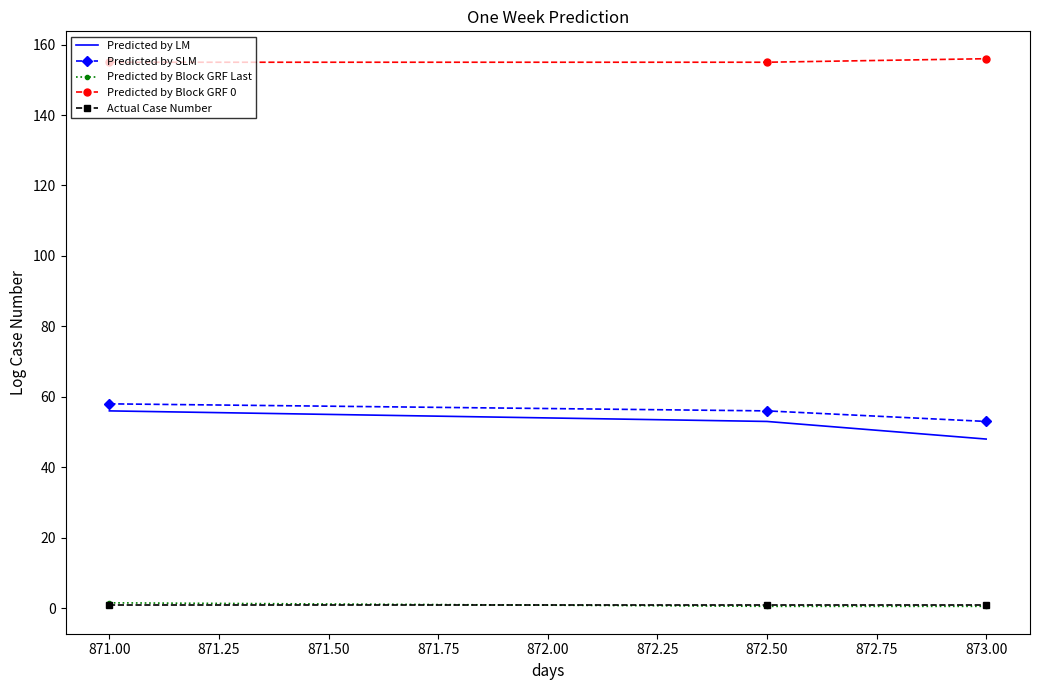

The Predicted by SLM series shows 22.7 at 872.50. True or false?

False